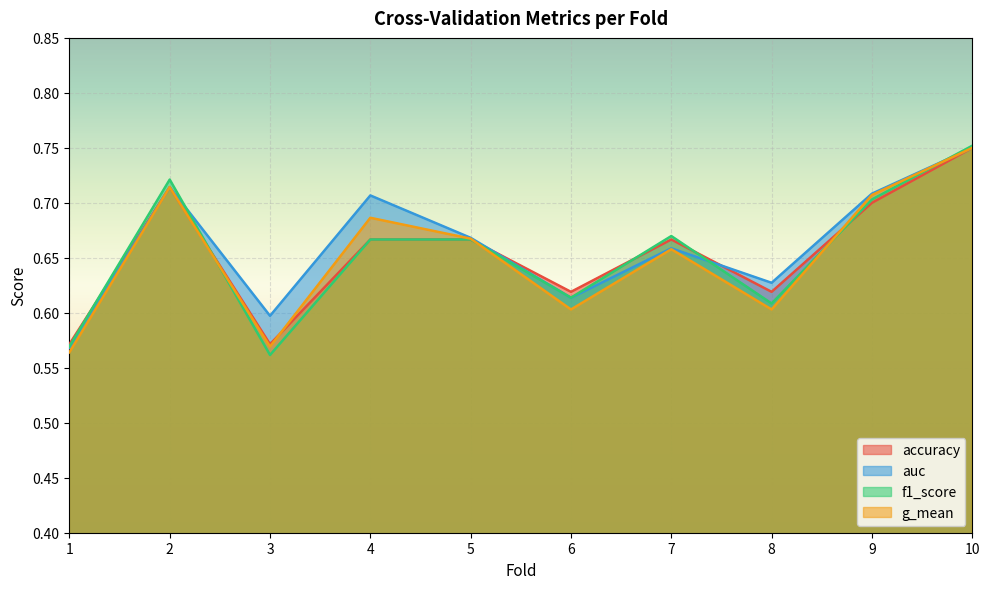

In g_mean, how many points are higher than both neighbors (excluding endpoints)?

3